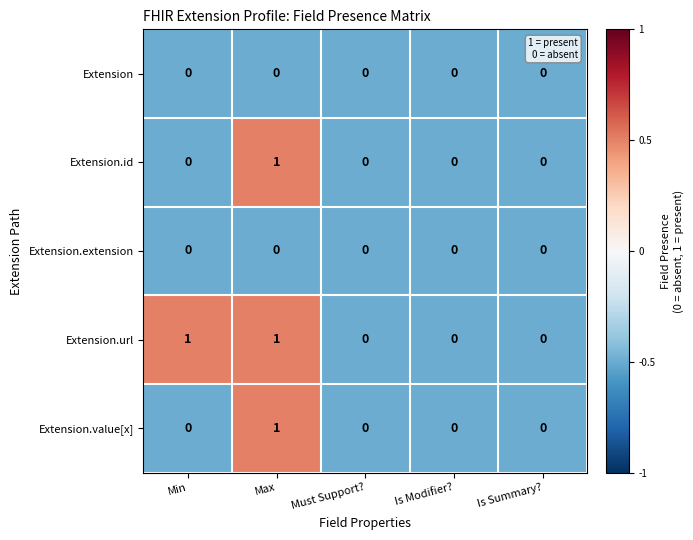

Between Min and Must Support?, which series saw the biggest shift?

Extension.url